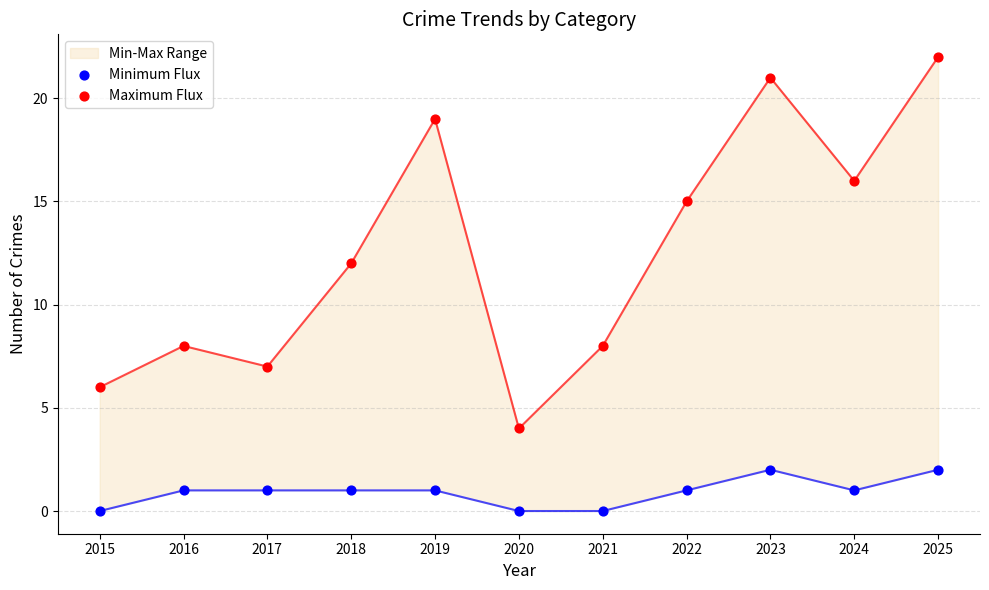

Which series contains the highest Y value?

Maximum Flux